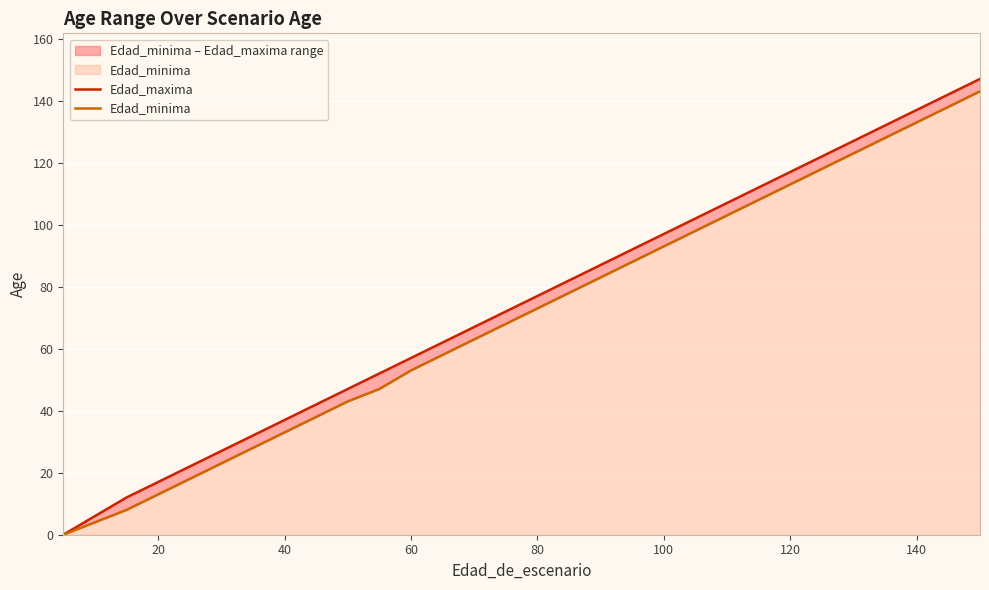

What is the label of the 4th point from the left?

60